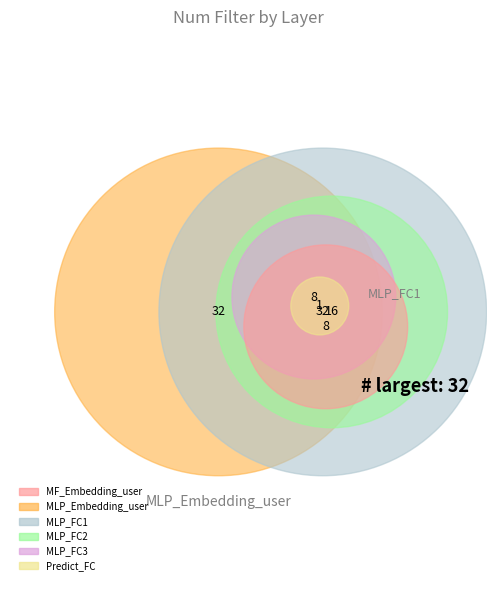

Which category has the biggest portion of the pie?

MLP_Embedding_user